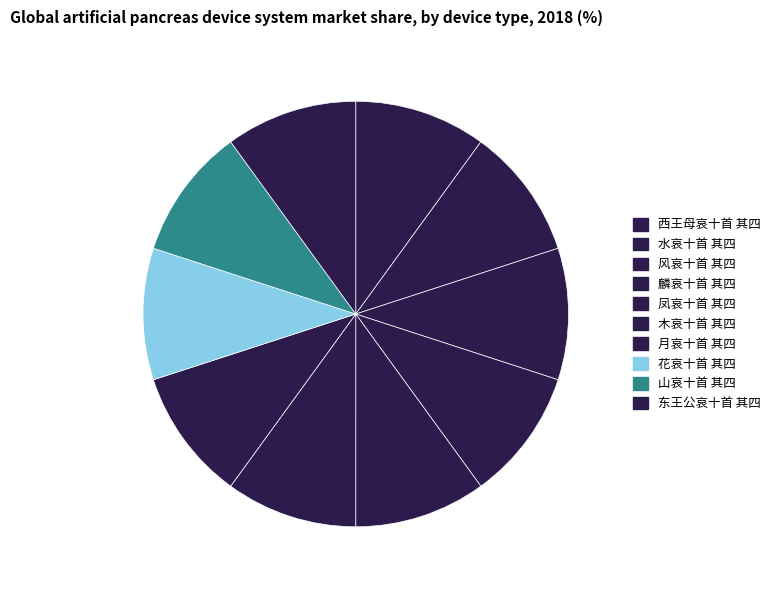

Combined, do 花哀十首 其四 and 木哀十首 其四 account for over 50%?

No